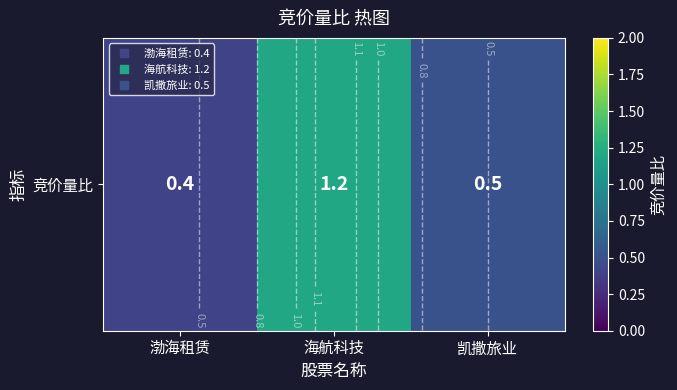

What is the approximate value at 海航科技?

1.2